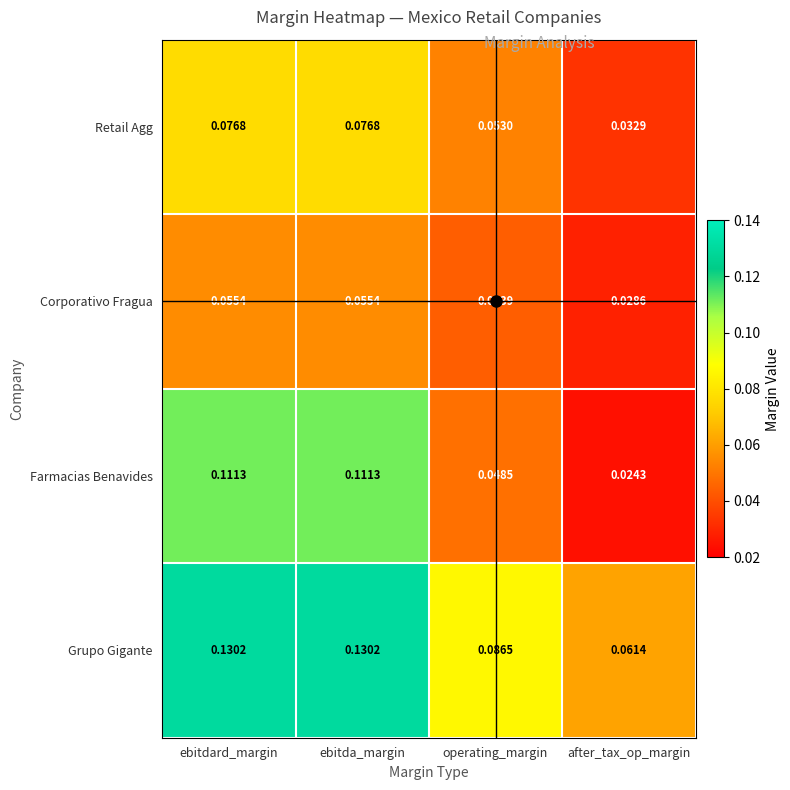

Rank the series by their maximum value, from highest to lowest.

Grupo Gigante, Farmacias Benavides, Retail Agg, Corporativo Fragua